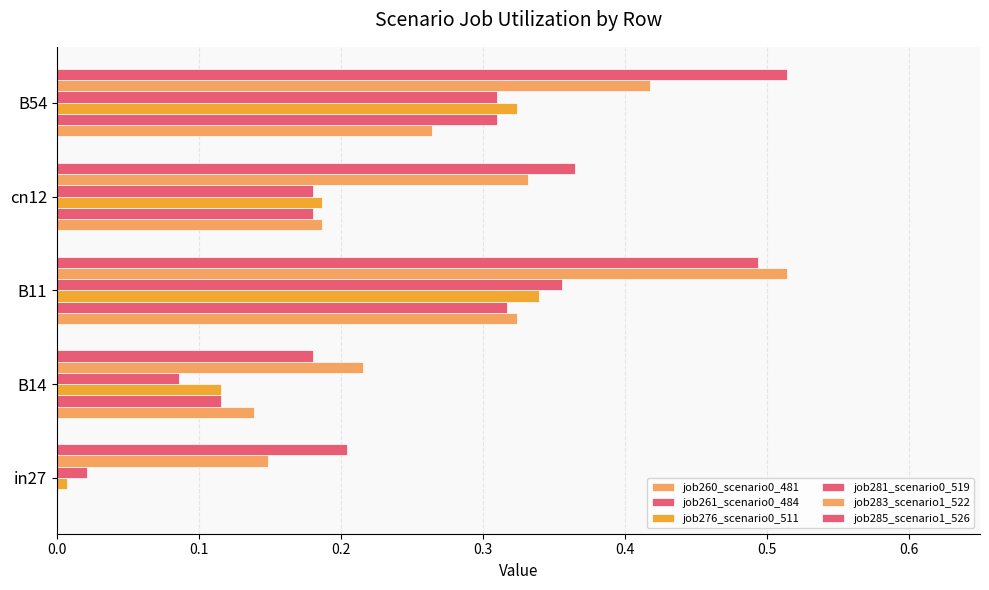

How many positive values does the job261_scenario0_484 series have?

4